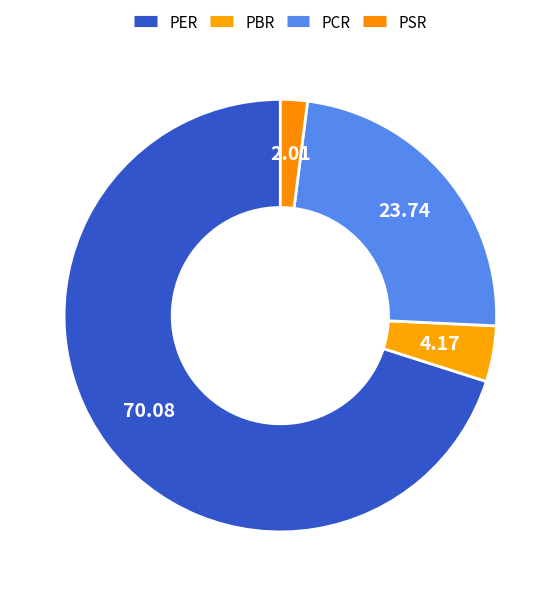

How many slices are in this pie chart?

4